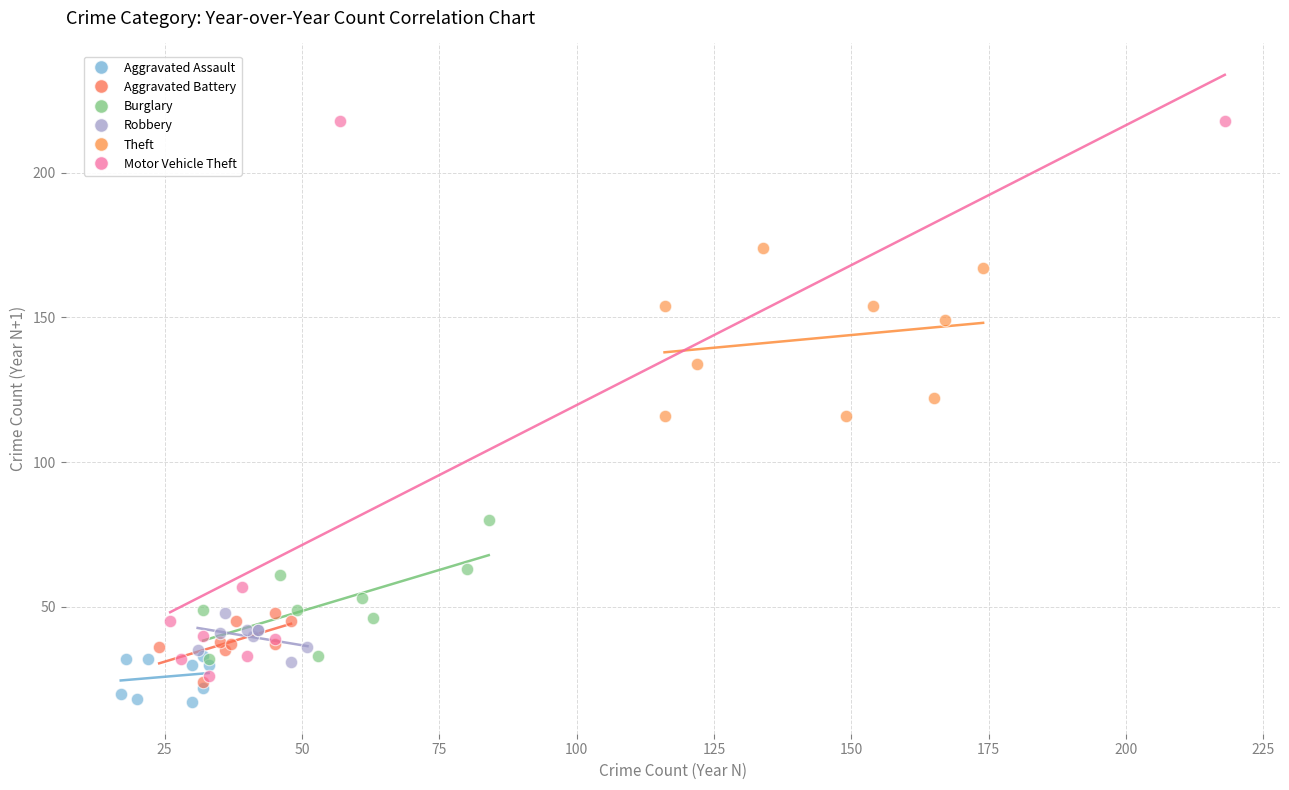

Which series has the largest Y range (max minus min)?

Motor Vehicle Theft